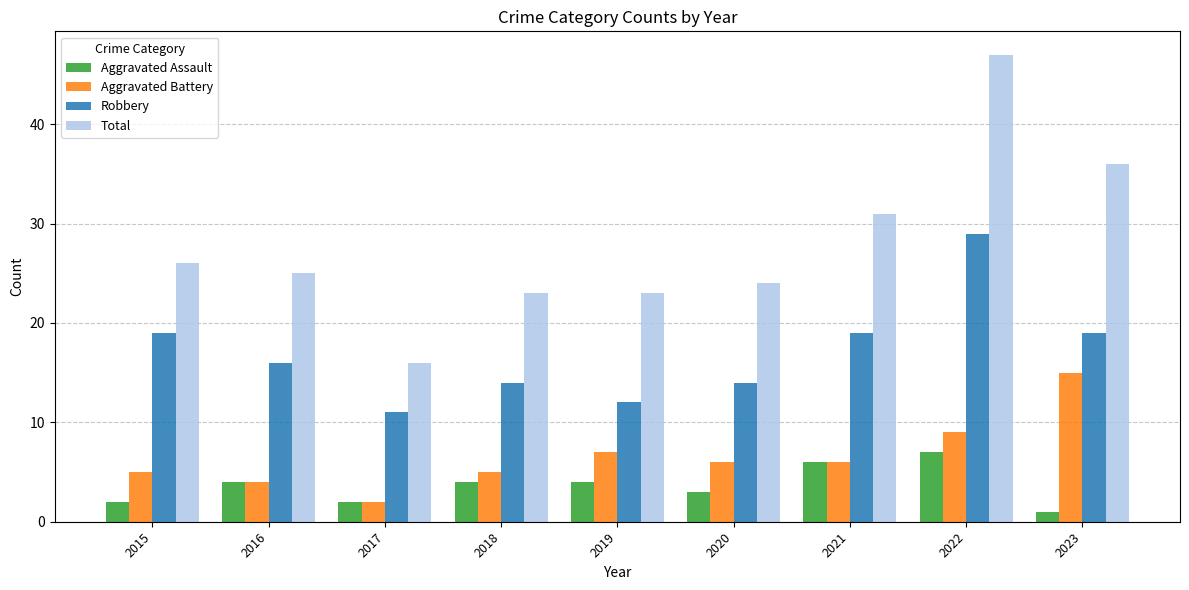

How many data points does each series have?

9